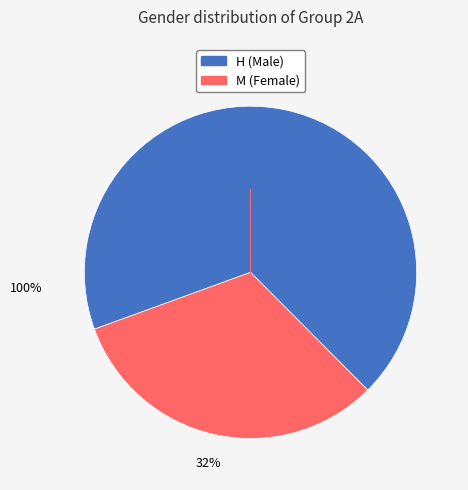

Is the sum of M and H greater than half?

Yes